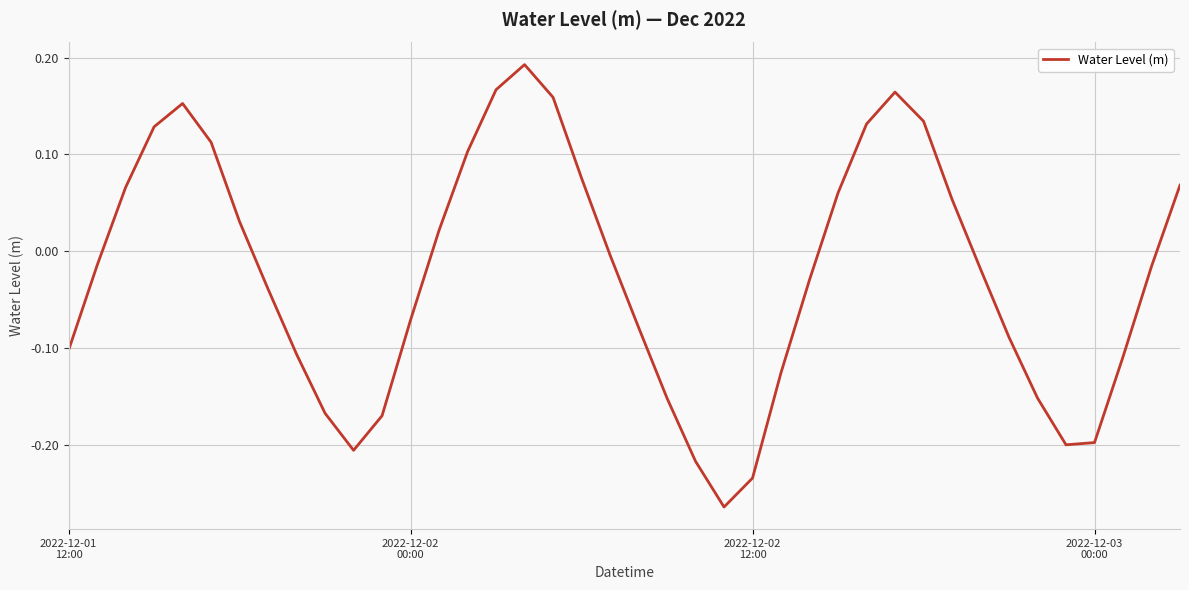

What is the difference between the maximum and minimum values?

0.5